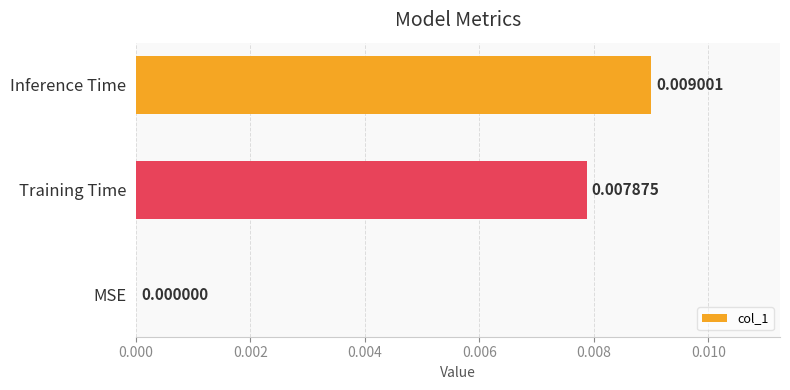

Are the bars horizontal?

Yes